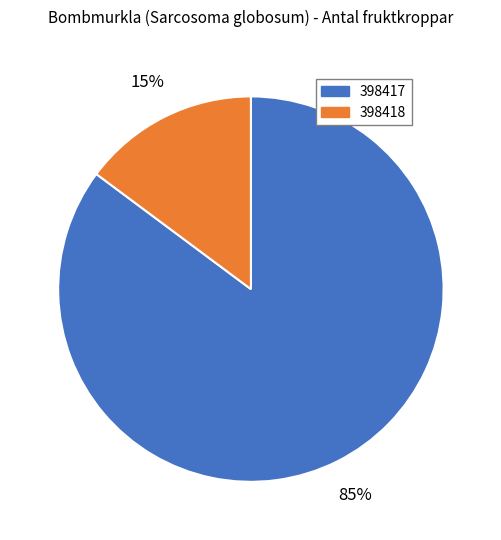

Combined, do 398417 and 398418 account for over 50%?

Yes